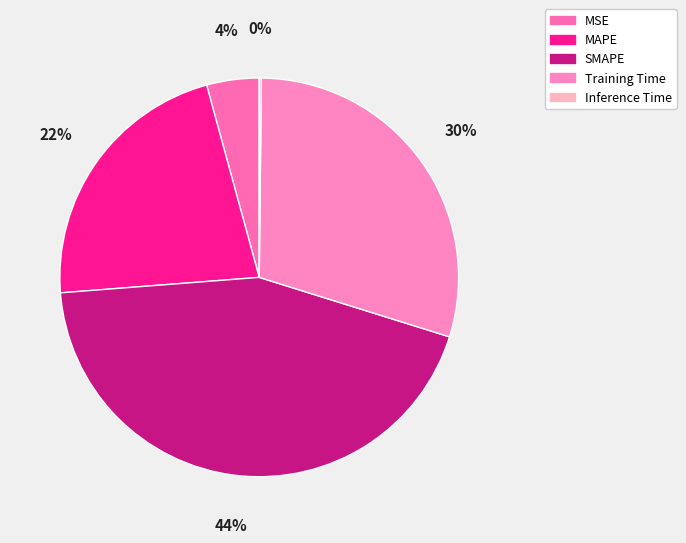

Which has a higher value, SMAPE or Training Time?

SMAPE